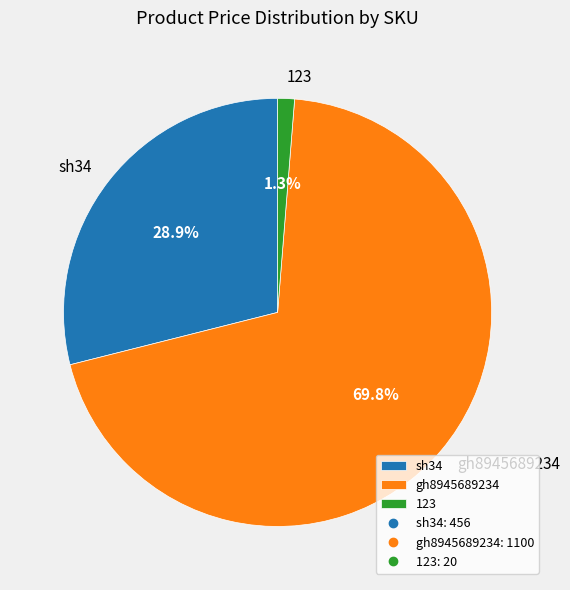

What is the total percentage of 123 and sh34?

30.2%